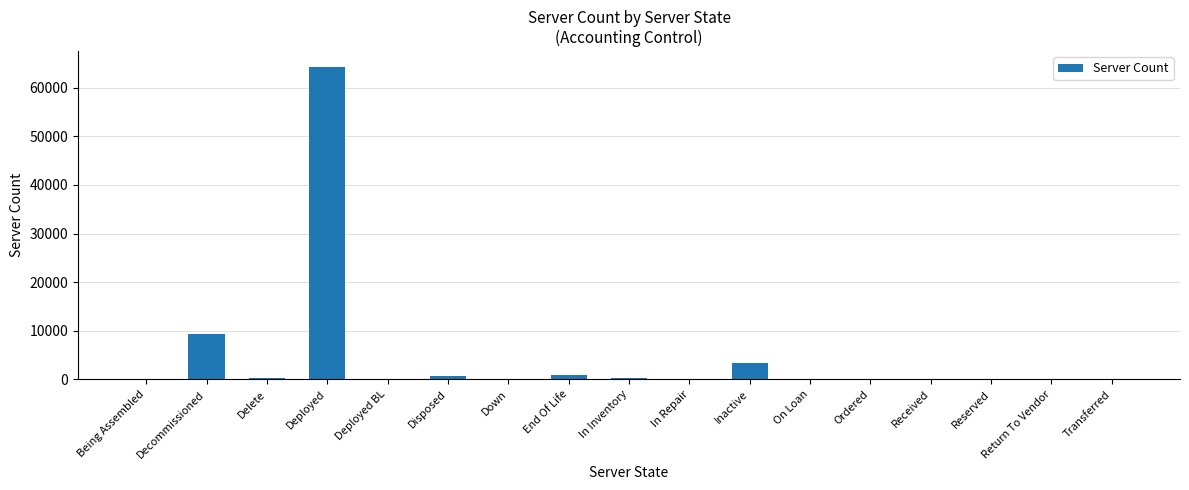

What is the average value?

4637